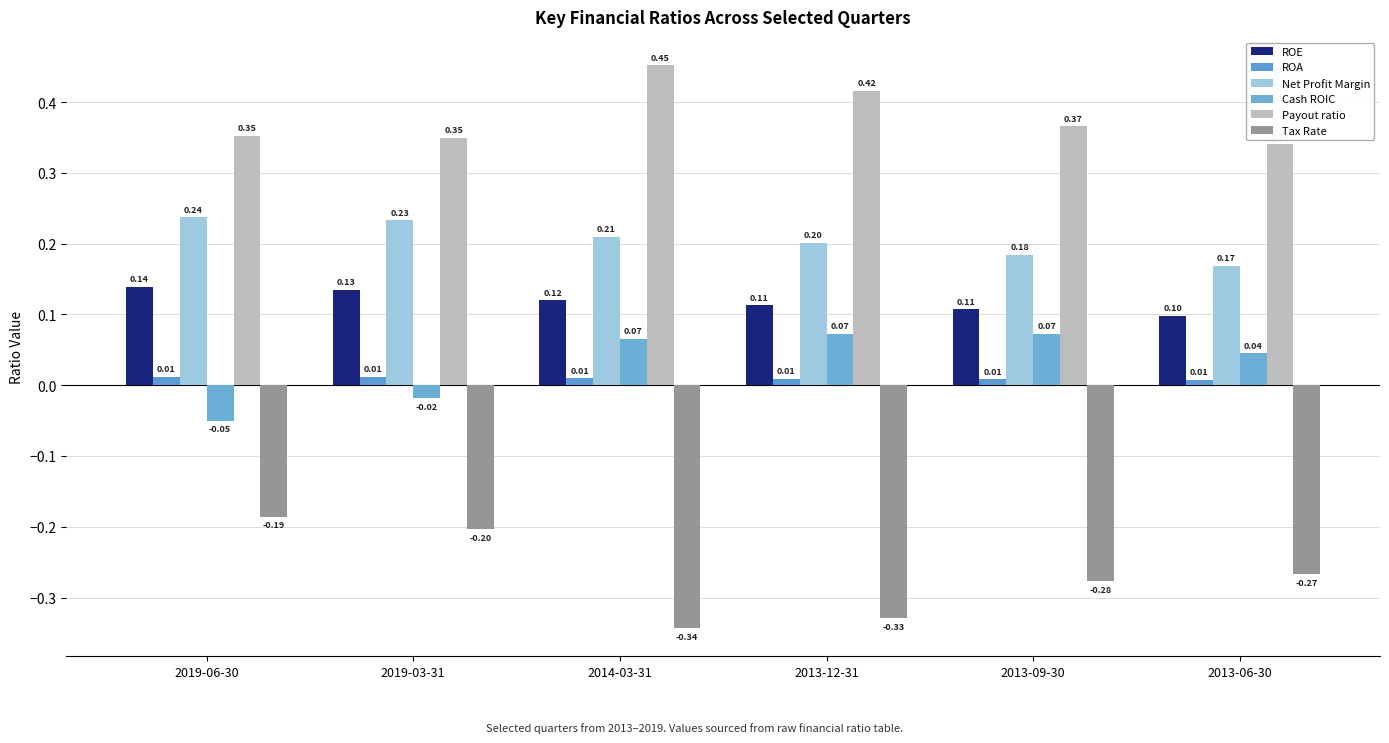

What is the sum of the Tax Rate values at 2013-09-30 and 2013-12-31?

-0.6